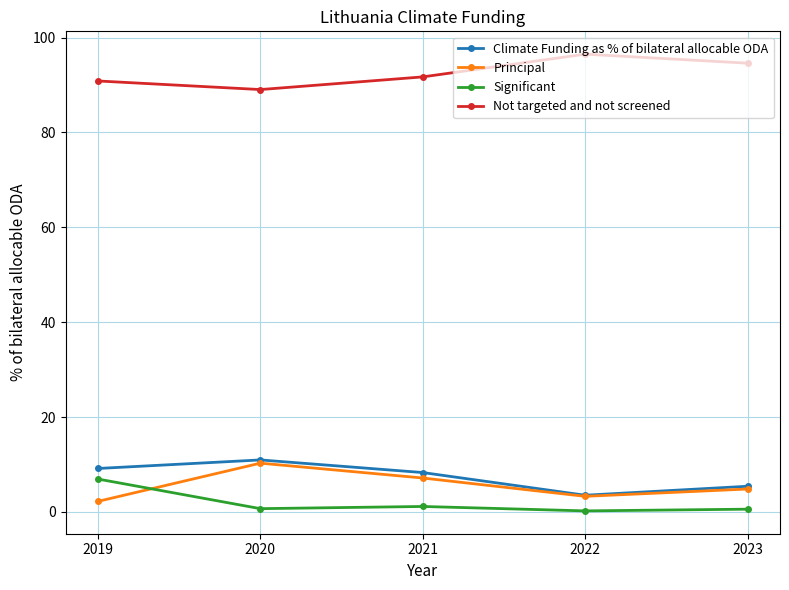

How many lines are shown in the chart?

4